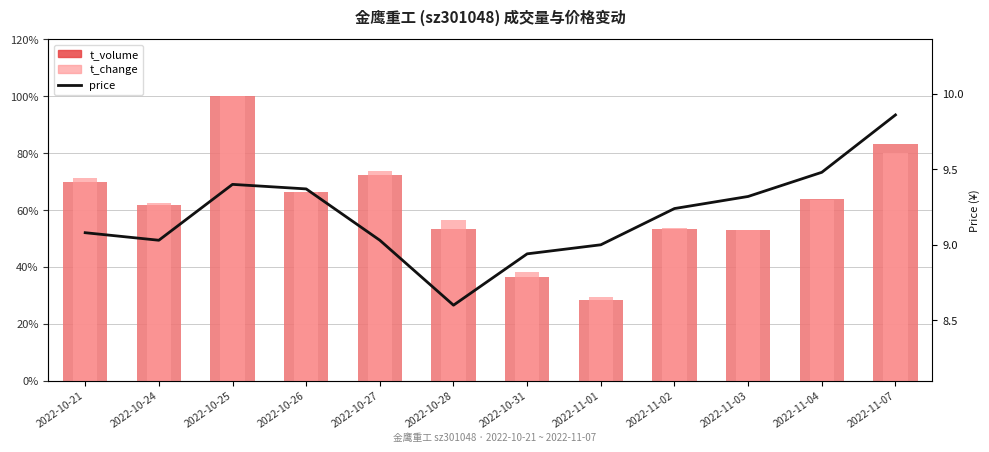

Which series has the widest spread of values?

t_volume